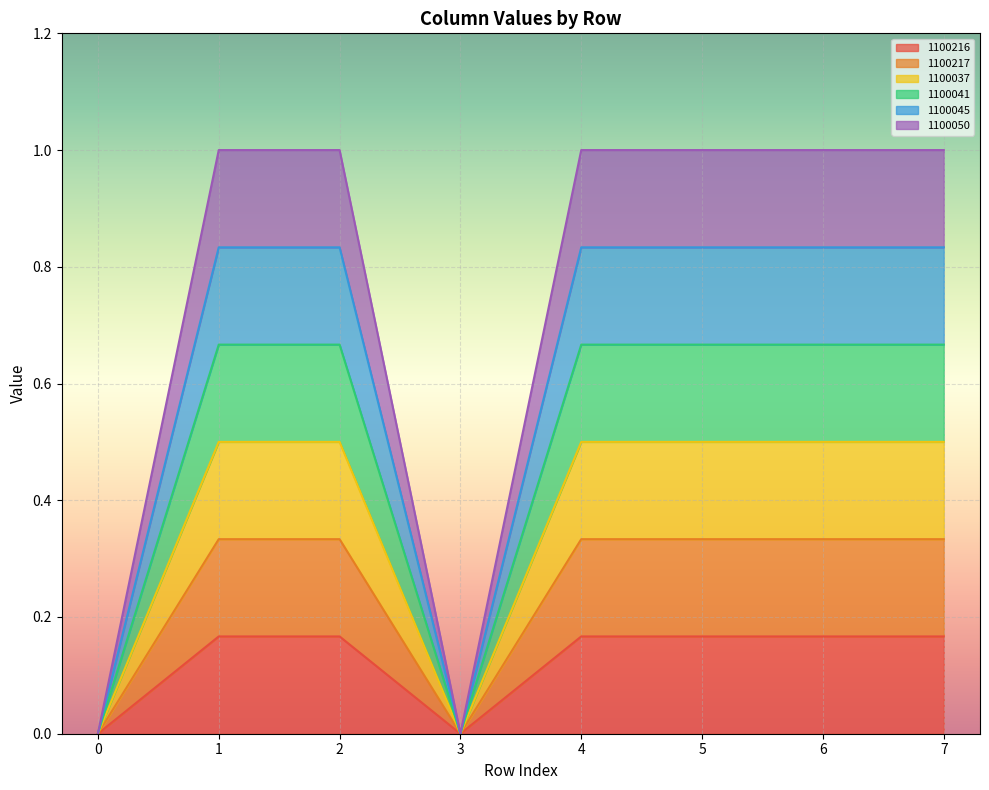

True or false: 1100050 has a value of -0.4 at 3.

False